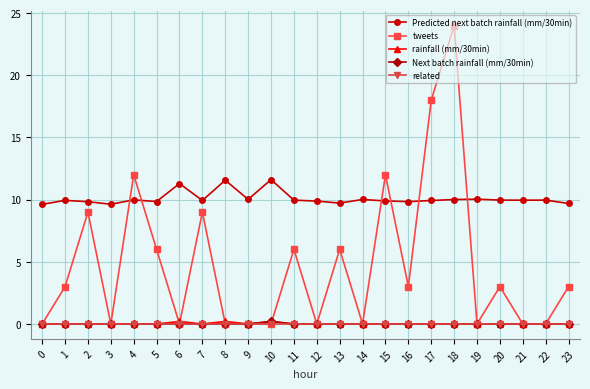

What is the greatest value displayed?

24.0